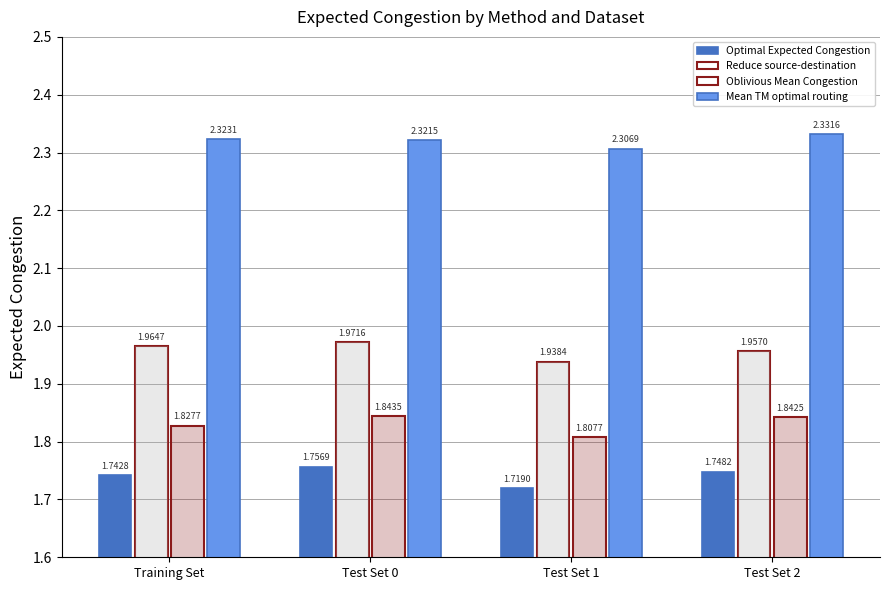

Rank the series by their maximum value, from highest to lowest.

Mean TM optimal routing, Reduce source-destination, Oblivious Mean Congestion, Optimal Expected Congestion